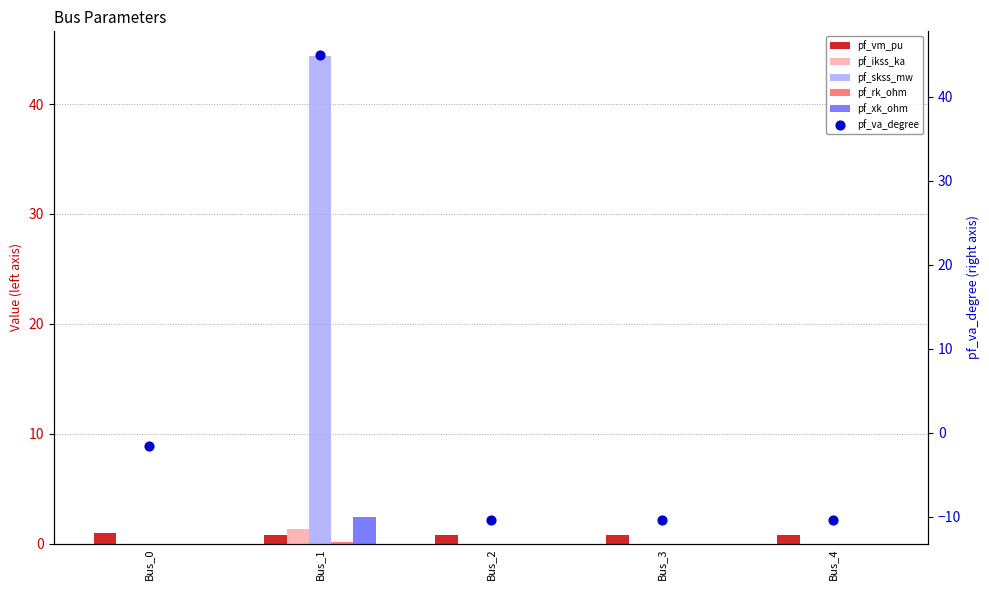

At how many categories does at least one series exceed 3?

1